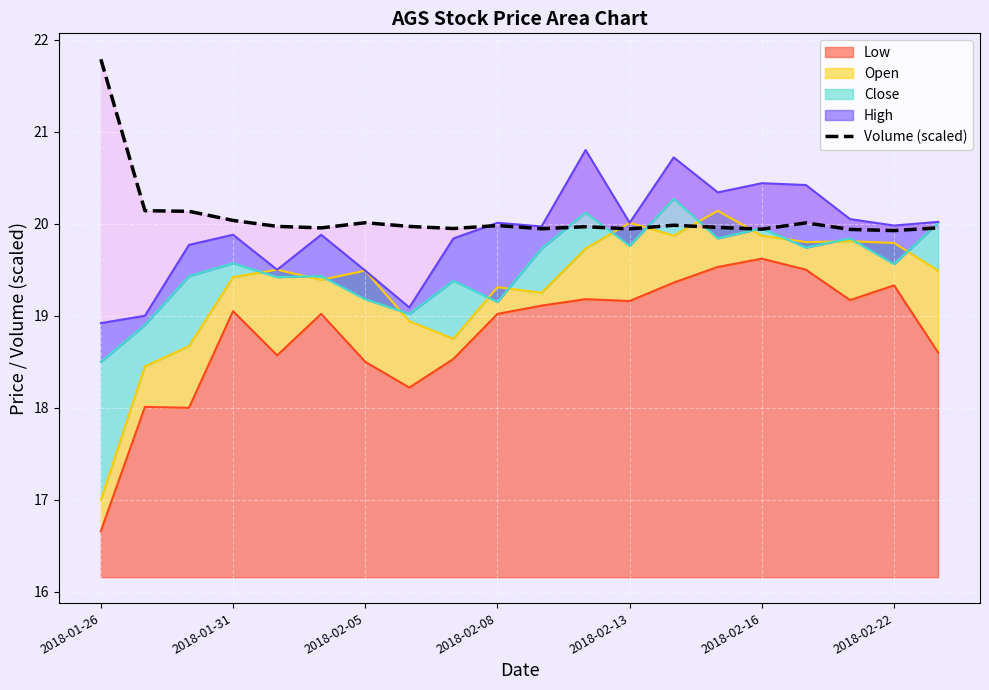

What is the maximum value for Low?

19.6